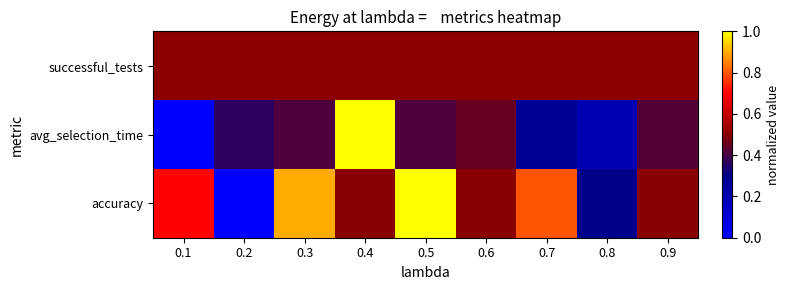

At how many categories does at least one series exceed 0?

9